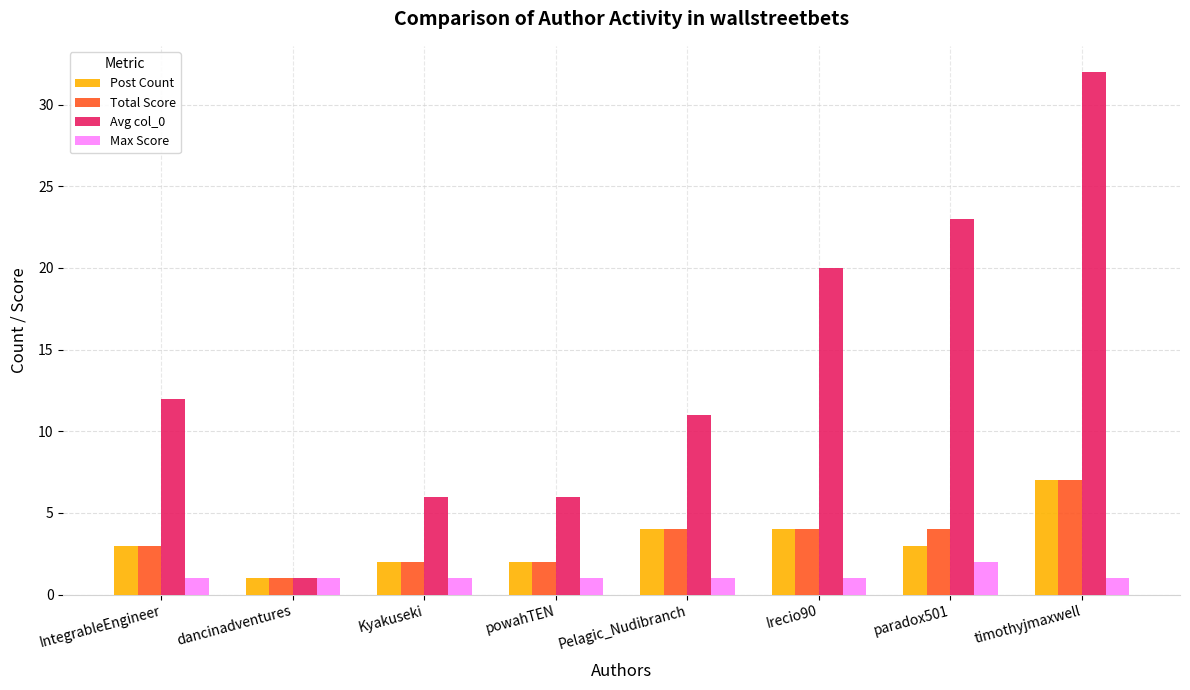

What is the difference between the highest and lowest values at IntegrableEngineer?

11